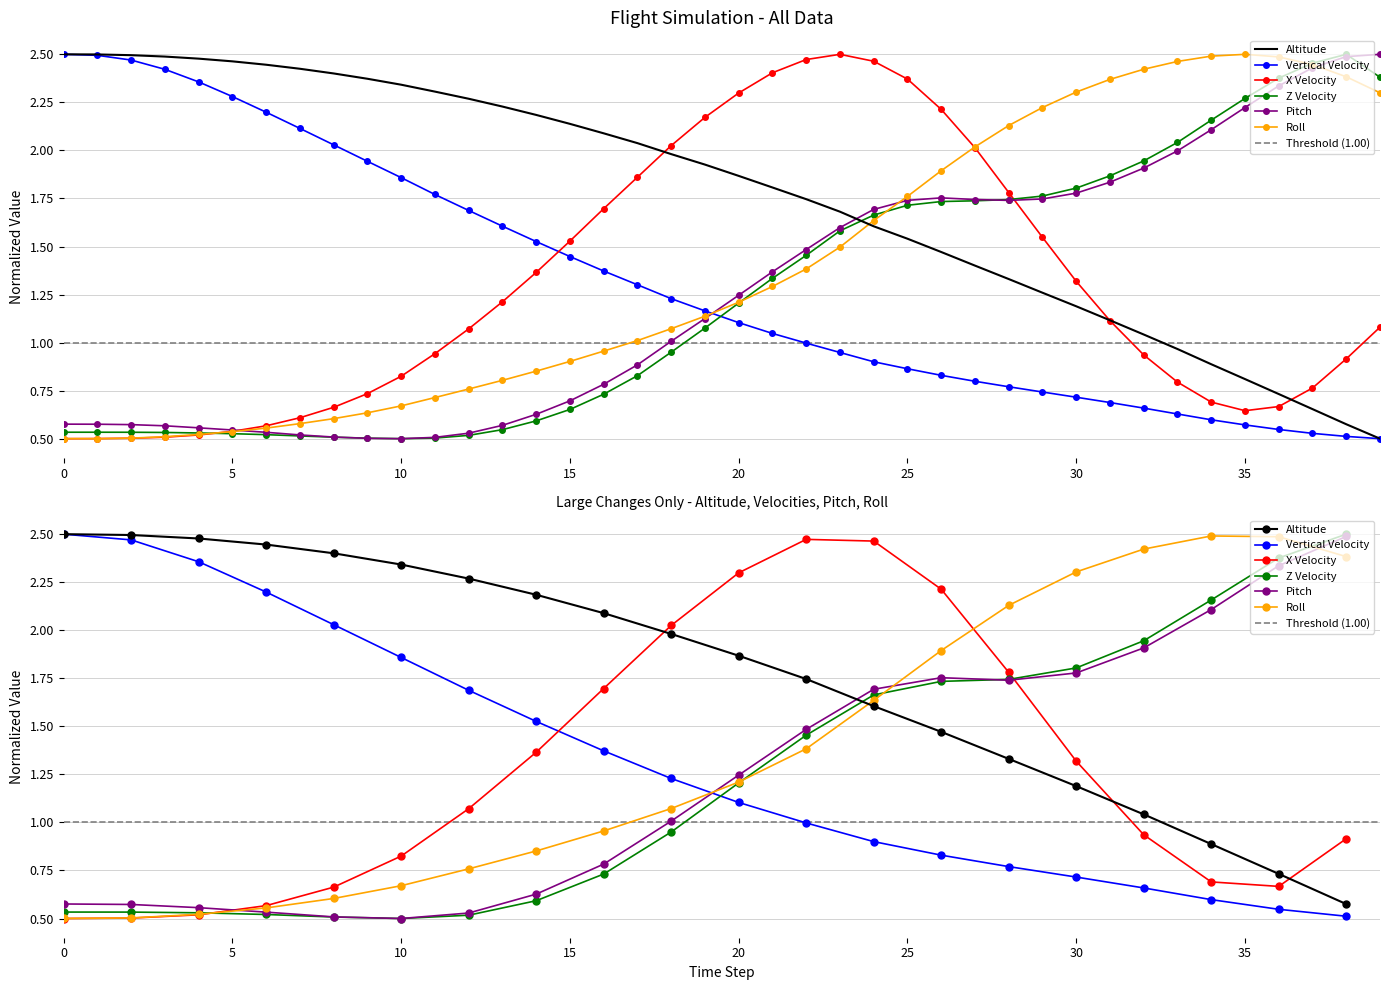

In z velocity, how many points are lower than both neighbors (excluding endpoints)?

1